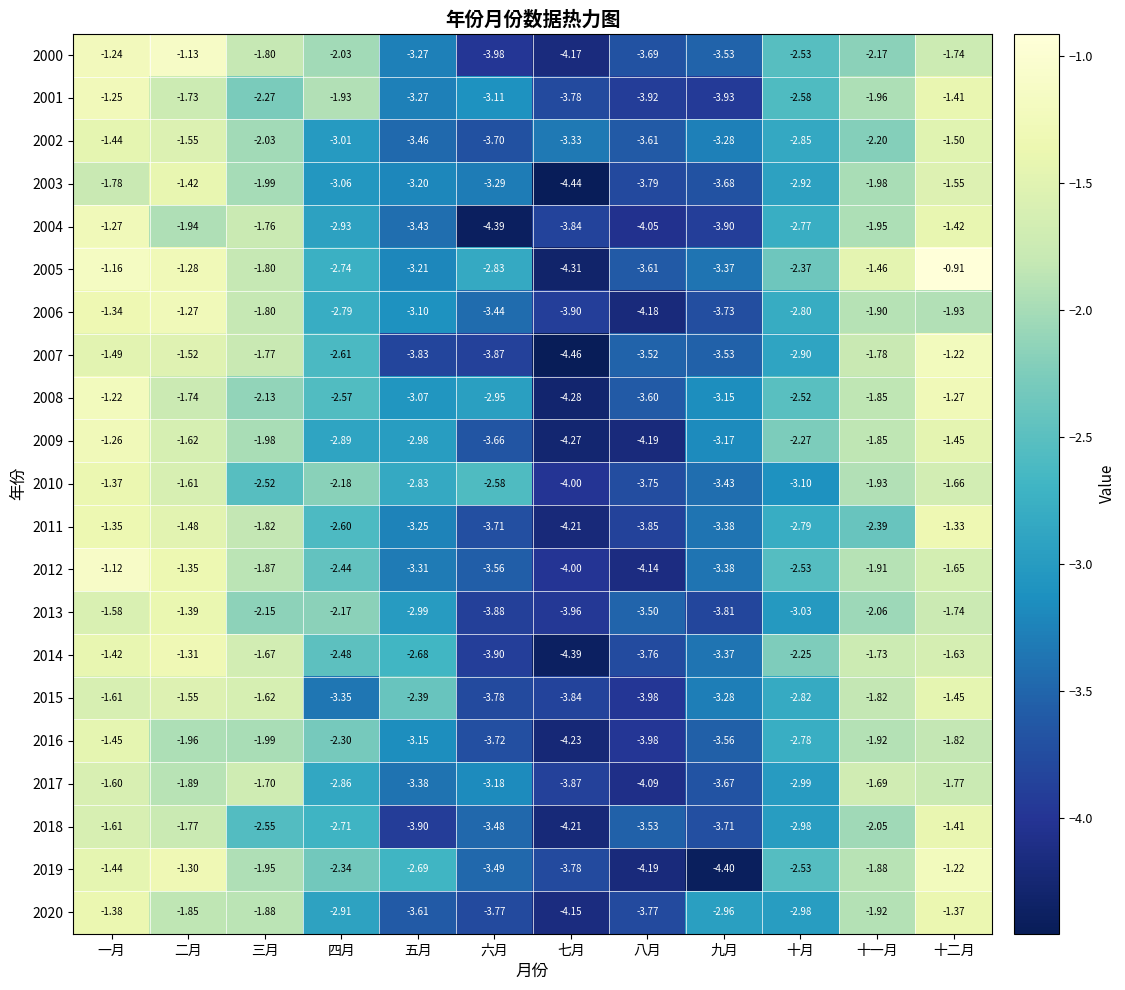

Which series changed the most between 一月 and 四月?

2015